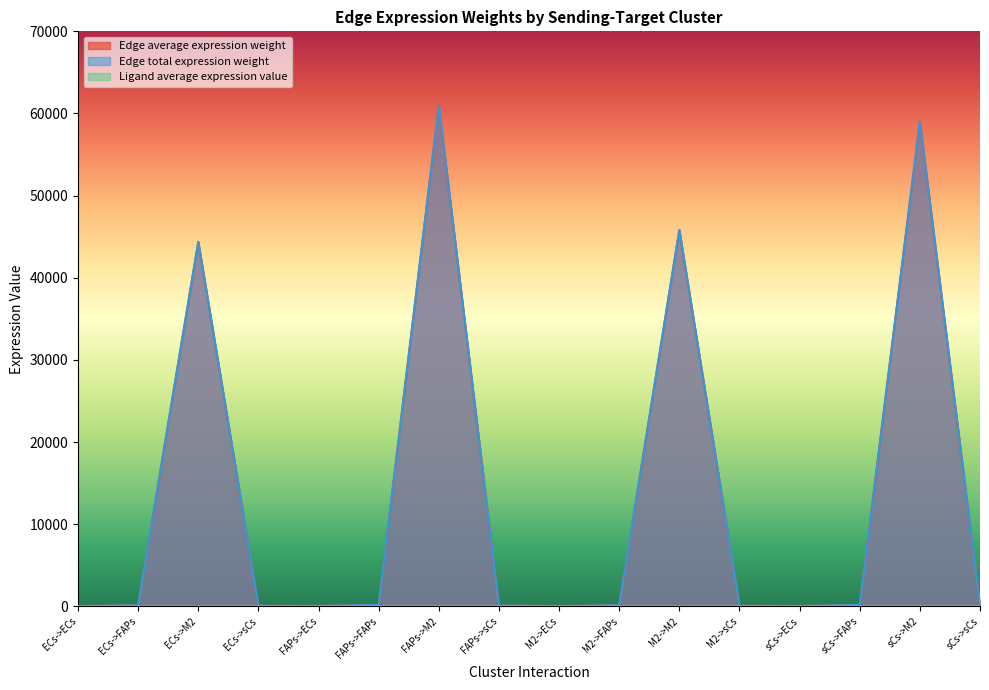

Count the number of categories in the chart.

16